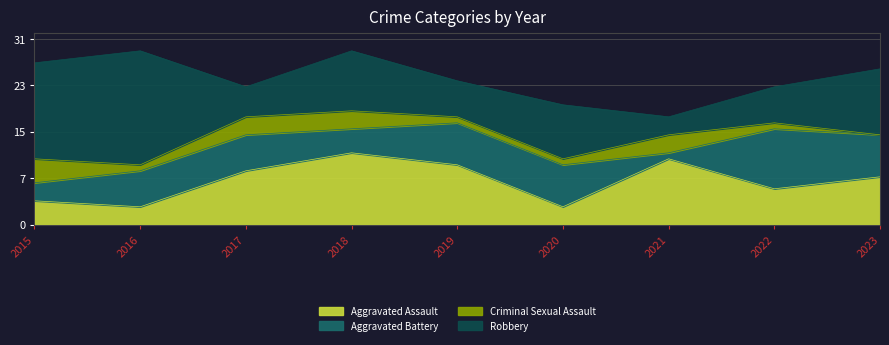

Which series has the largest range (max minus min)?

Robbery